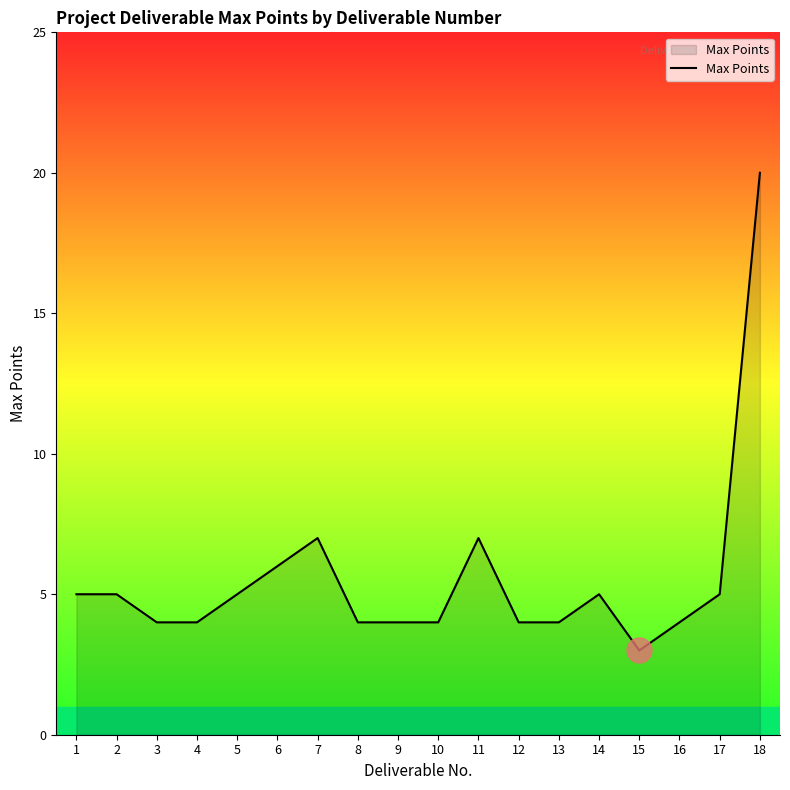

Reading left to right, extract all data points from this chart.

5	5	4	4	5	6	7	4	4	4	7	4	4	5	3	4	5	20